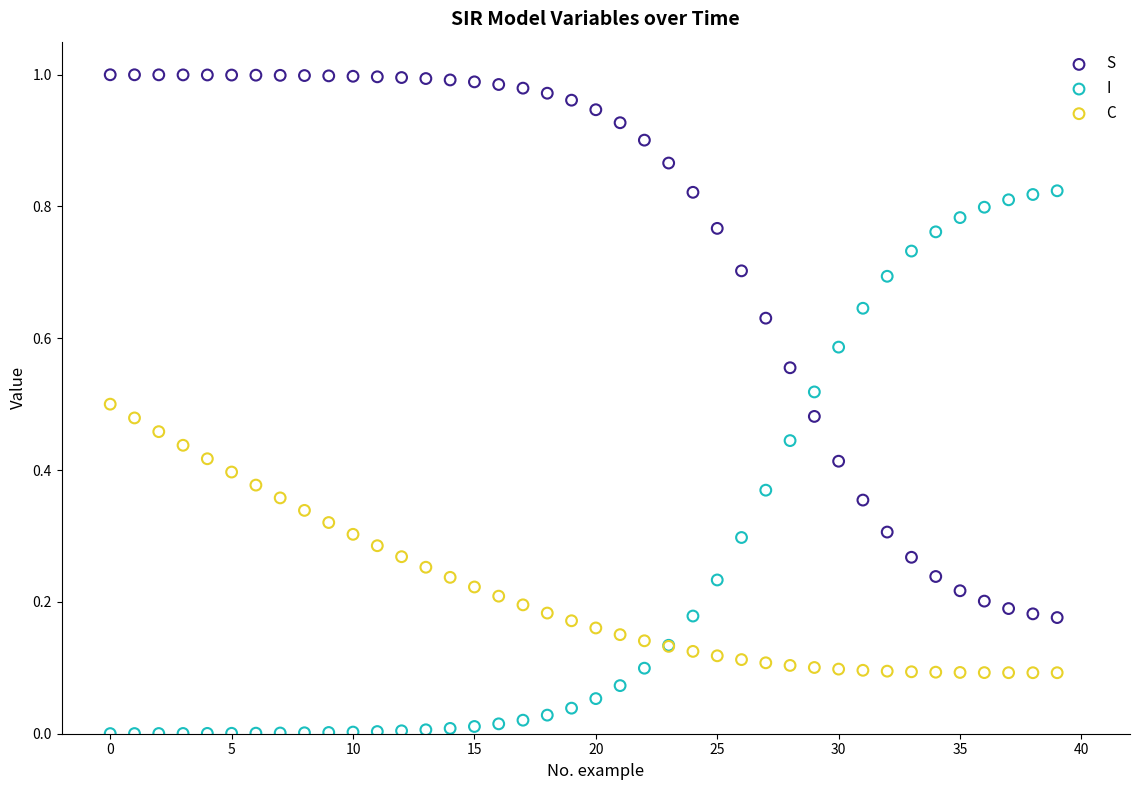

Which series reaches the minimum Y coordinate?

I